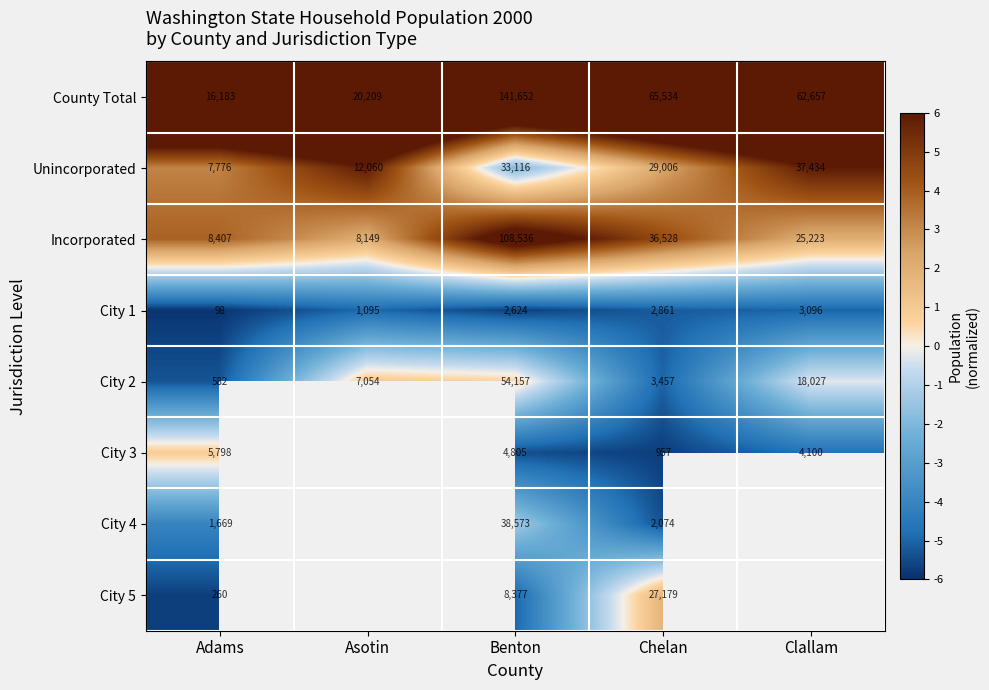

At which label does County Total reach its minimum?

Adams